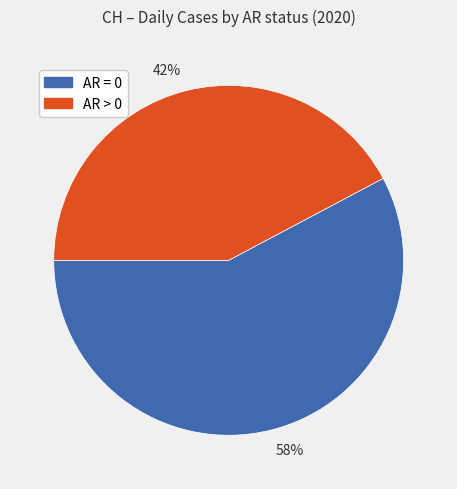

To the nearest percent, what portion does 58% represent?

58%